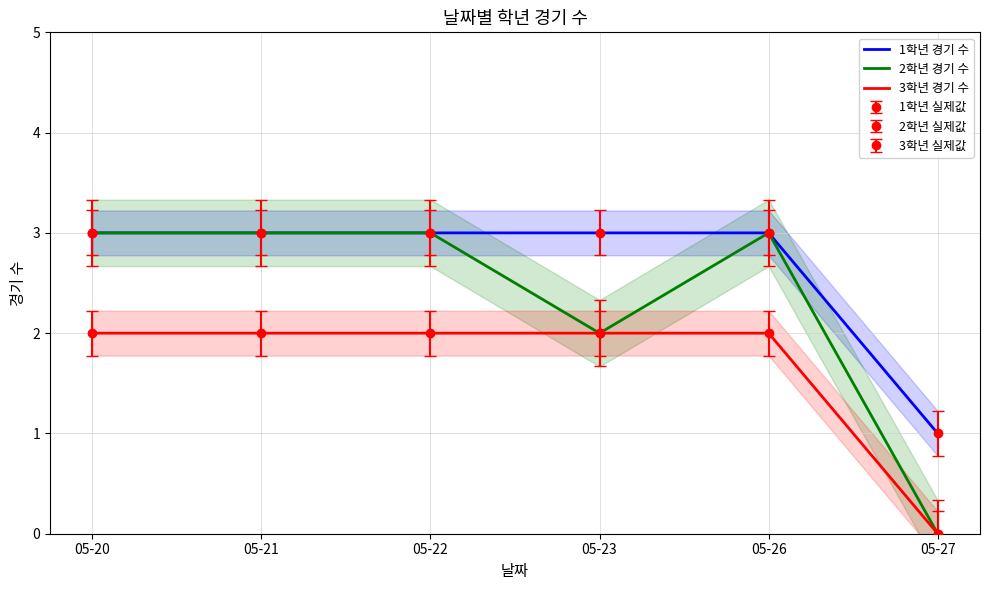

Is the value of 3학년 경기 수 at 05-23 greater than the value of 1학년 경기 수 at 05-26?

No